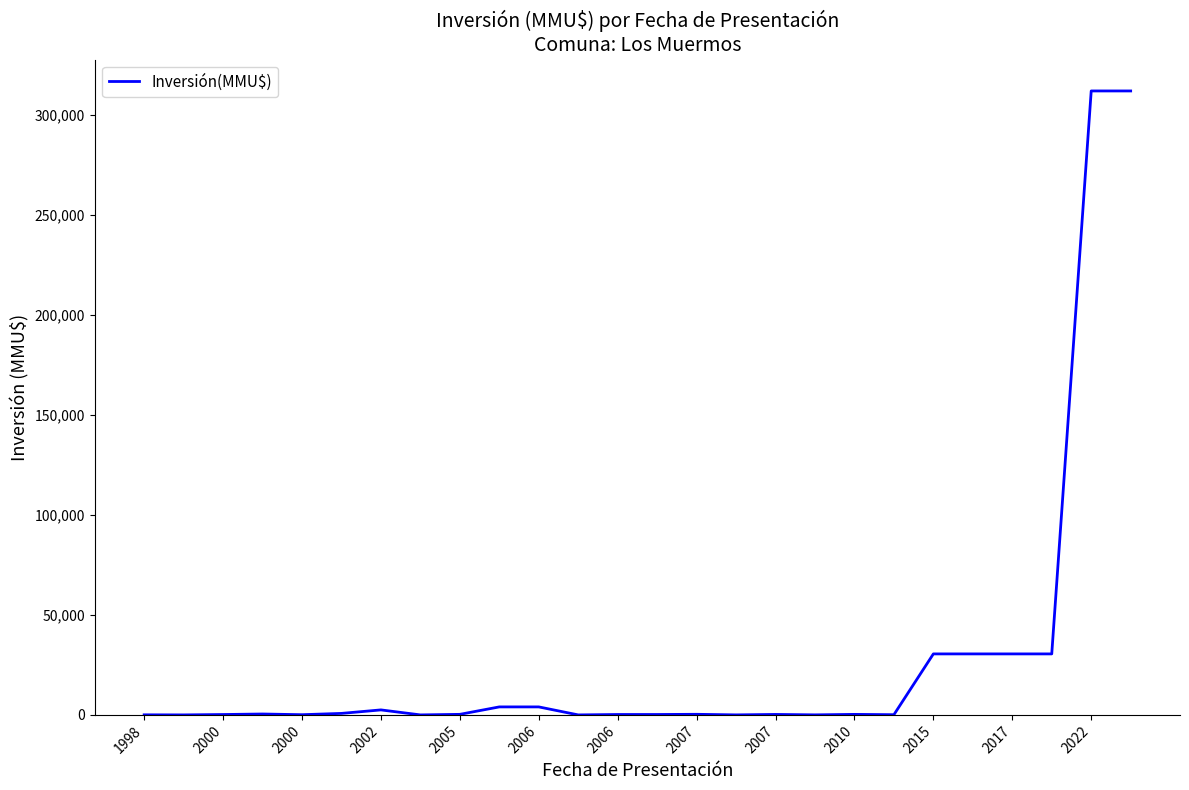

How many categories are shown in the chart?

26